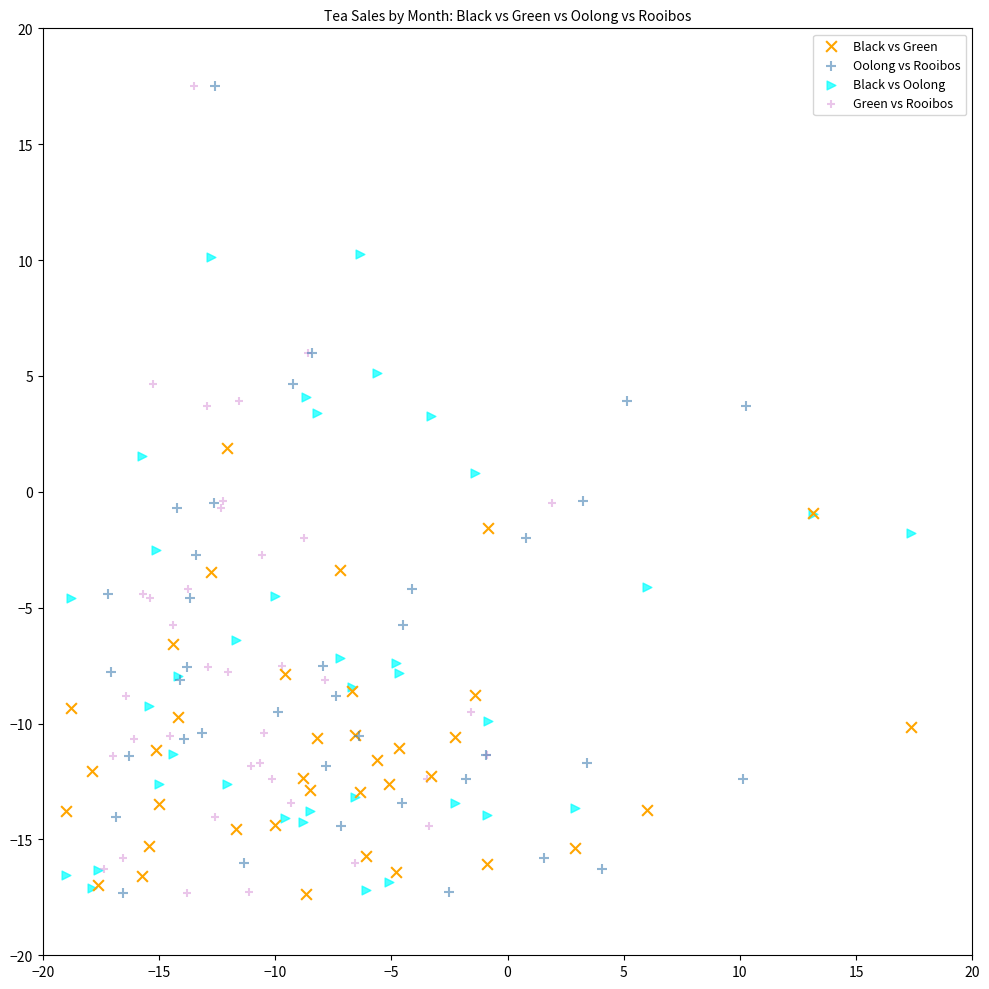

What are all the series names shown in the legend?

Black vs Green, Oolong vs Rooibos, Black vs Oolong, Green vs Rooibos